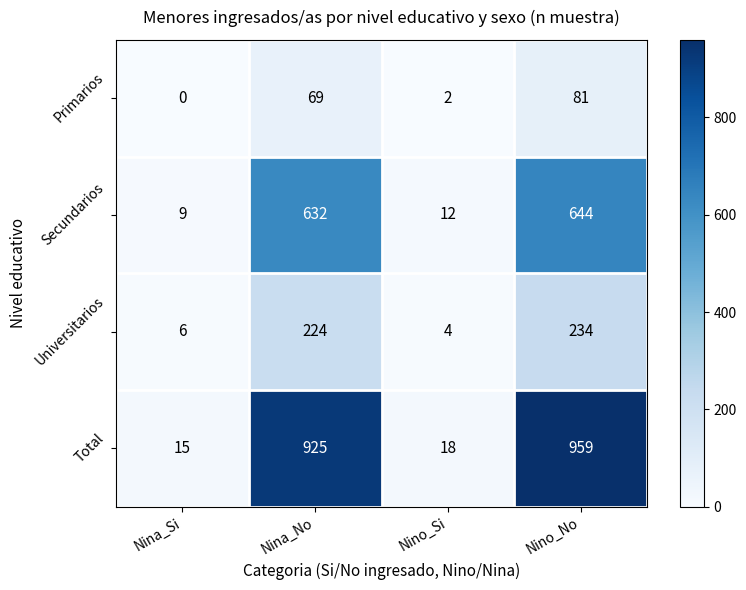

How many categories are shown in the chart?

4